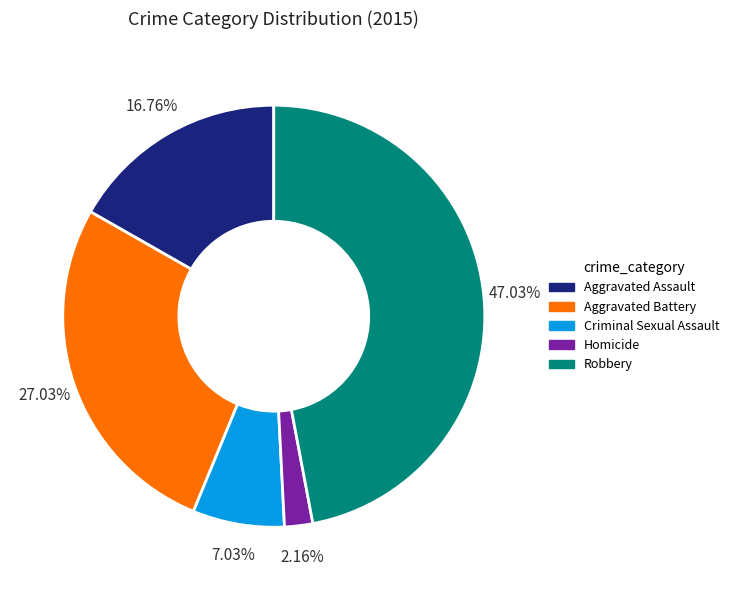

Count the number of slices in the pie.

5